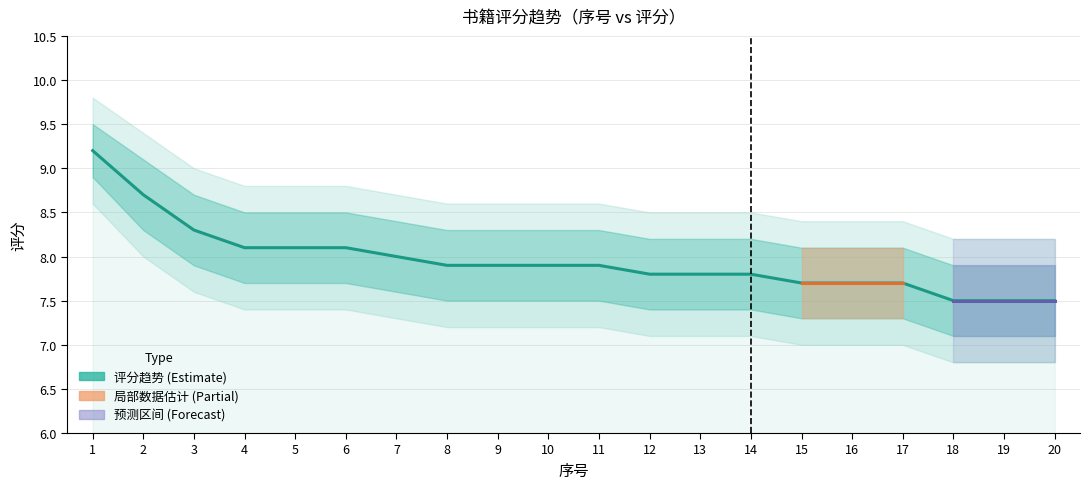

Read the value at 14.

7.8